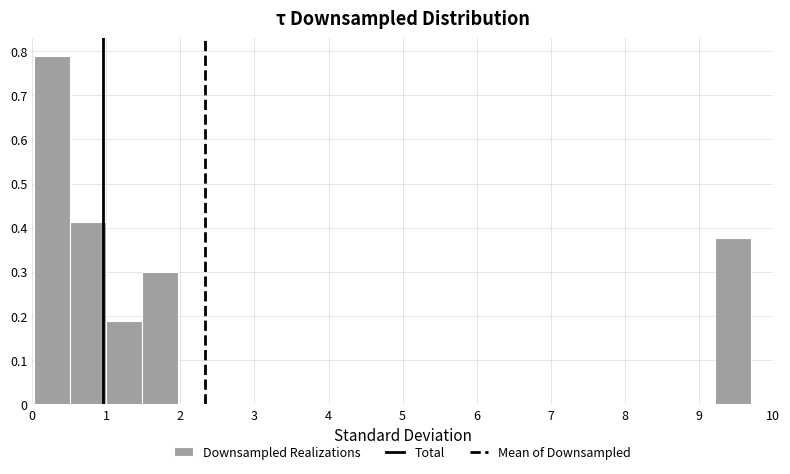

How tall is the bar that spans 0.5 to 1.0 on the x-axis? Neither the bar edges nor the heights are printed on the chart, so give them approximately, as read against the axes.

0.41